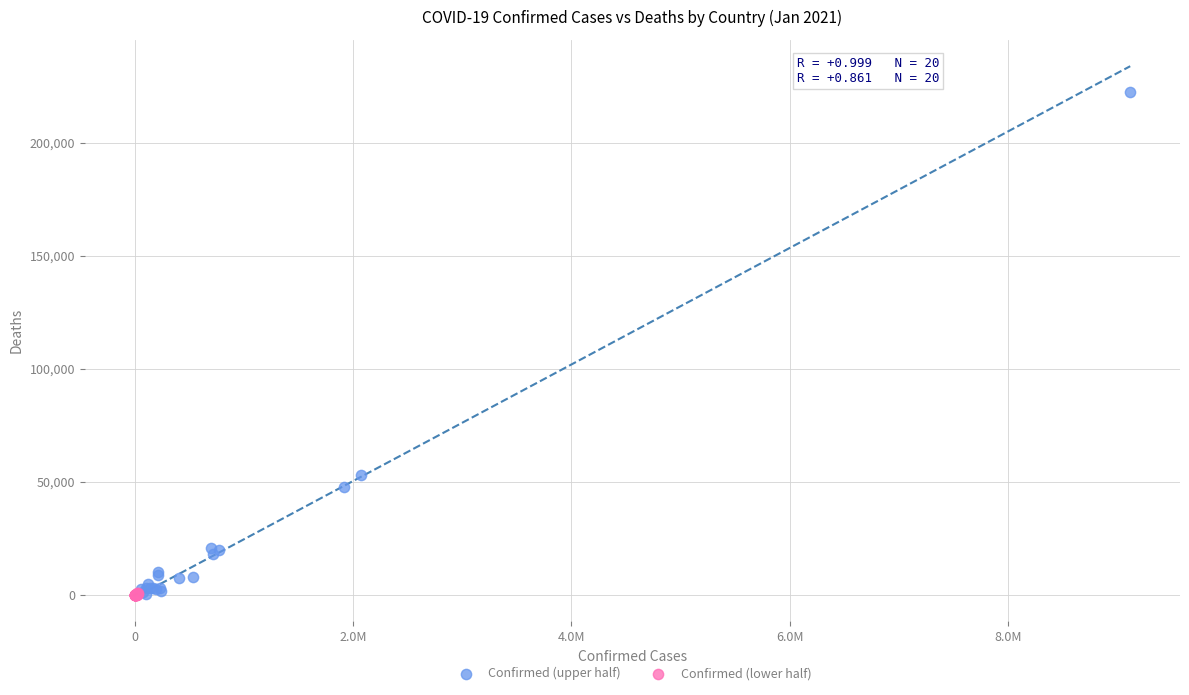

Which series contains the highest Y value?

Confirmed (upper half)